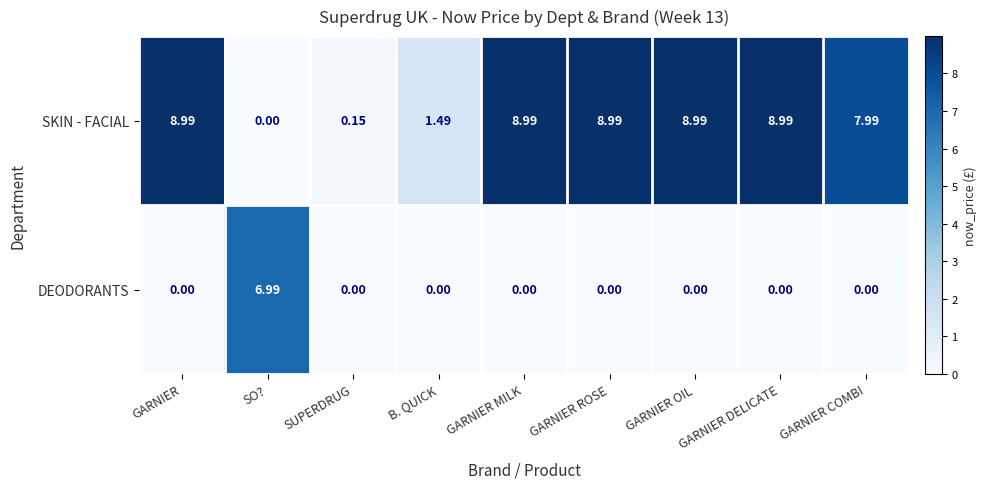

Where does the SKIN - FACIAL series first go above 8?

GARNIER